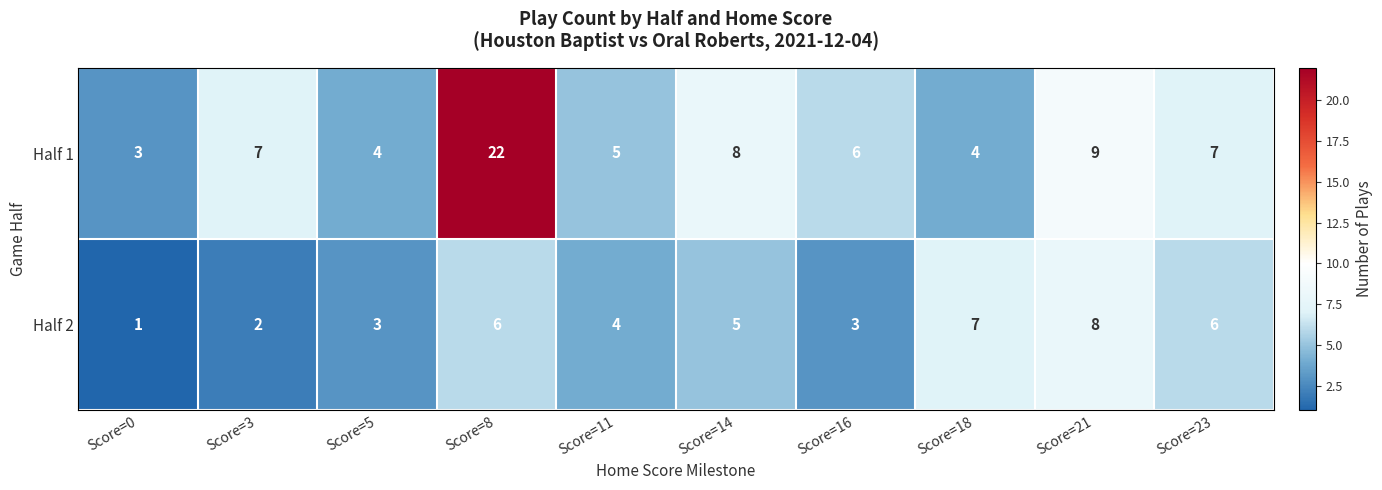

Which series has the largest range (max minus min)?

Half 1